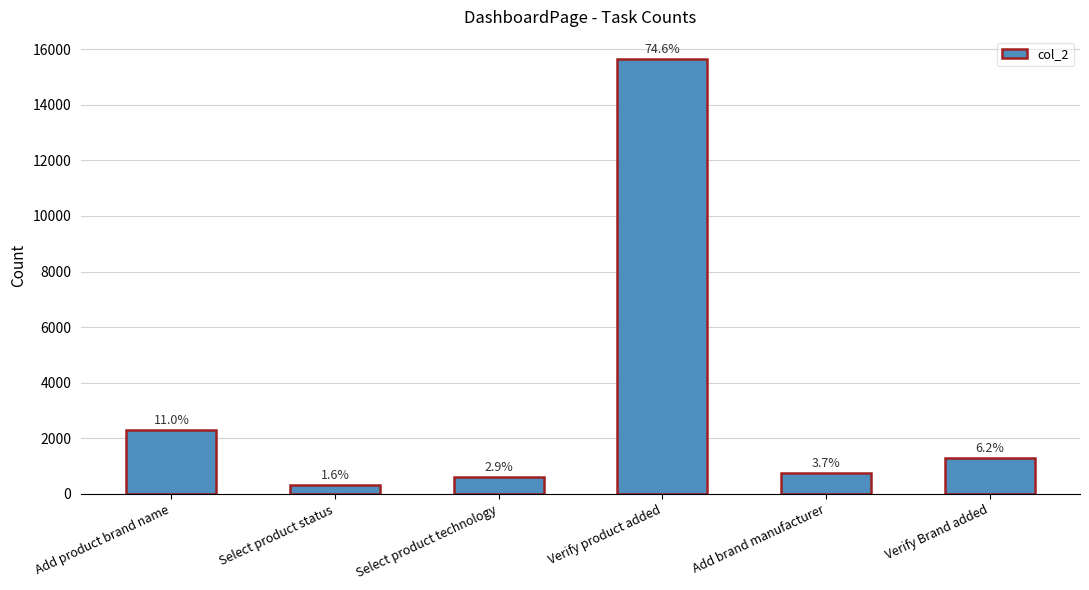

What is the sum of all values?

20984